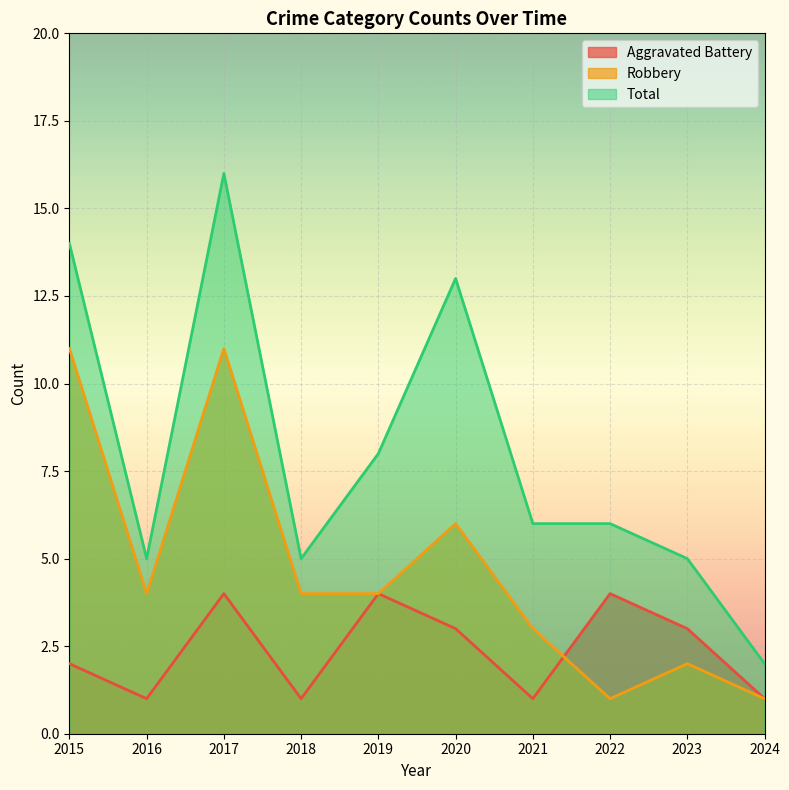

What is the sum of all Robbery values?

47